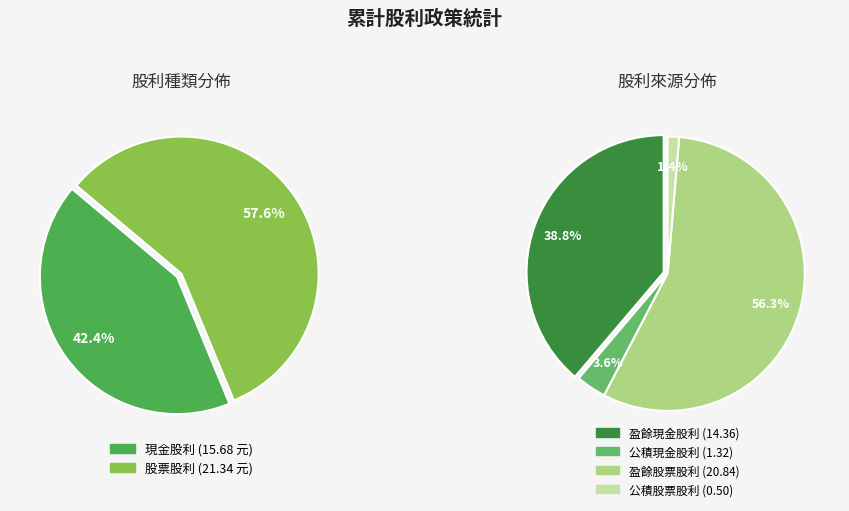

To the nearest percent, what is the combined percentage of 股票股利 and 現金股利?

100%